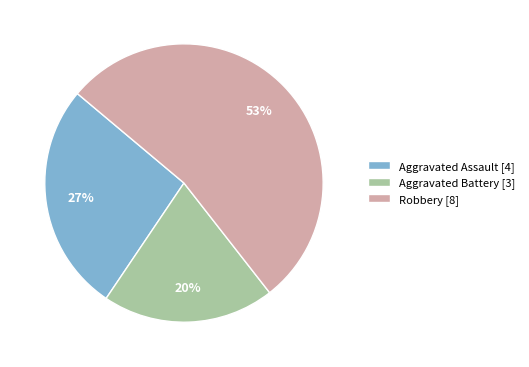

Count the number of slices in the pie.

3